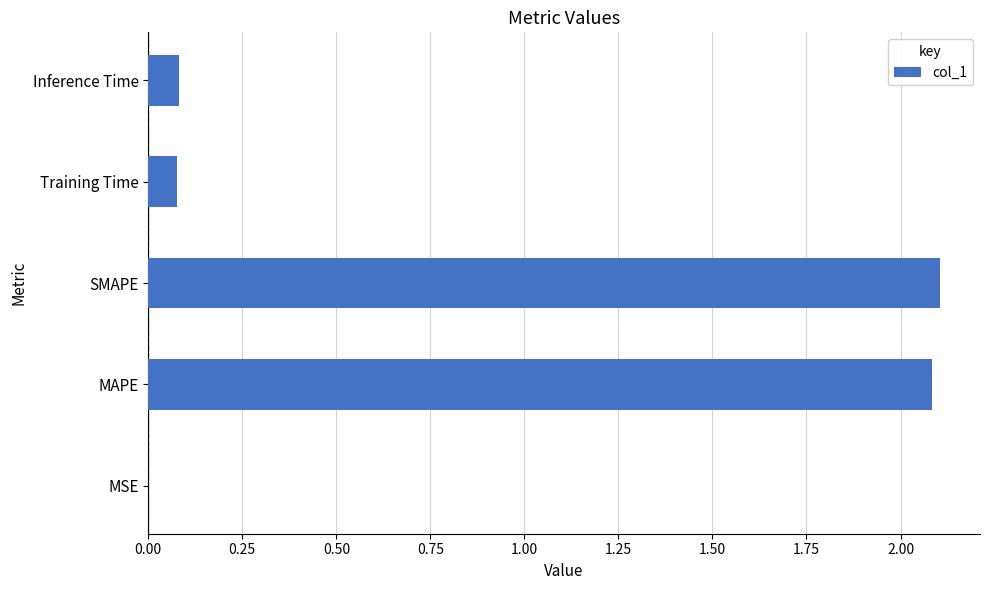

Is it true that the value at Inference Time is 0.0?

False